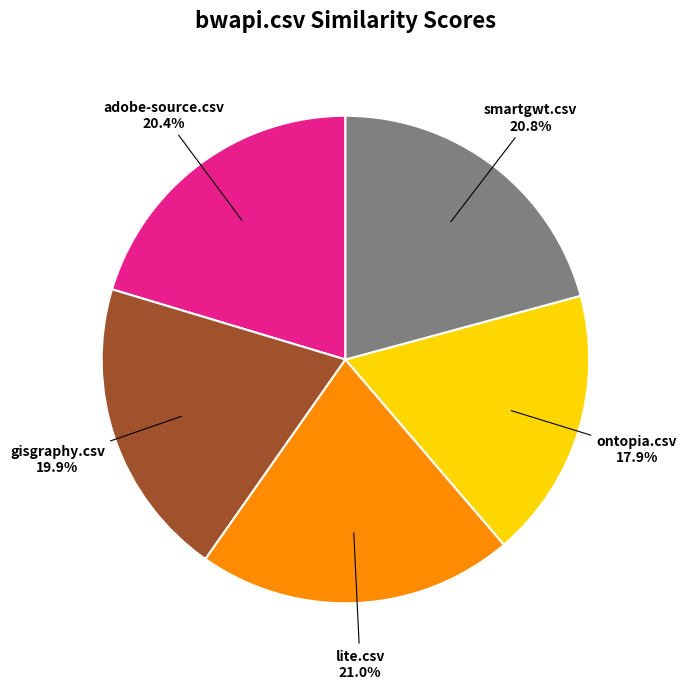

True or false: ontopia.csv accounts for 7% of the total.

False